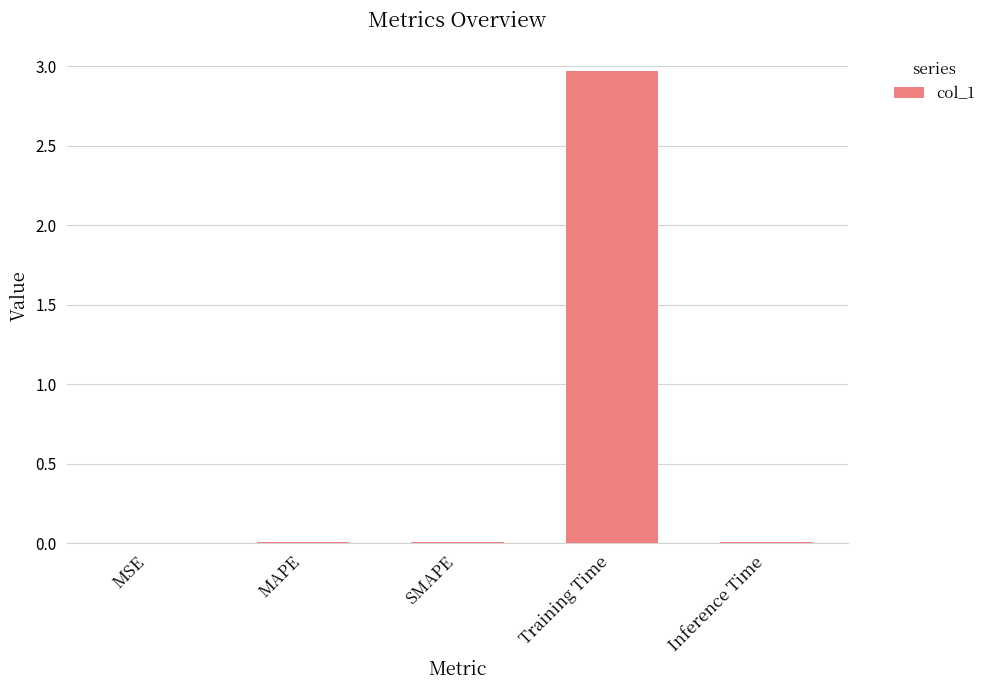

What is the sum of the values at Training Time and SMAPE?

3.0